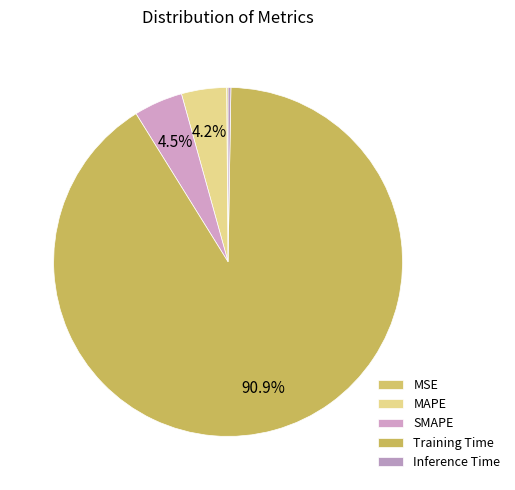

Is the sum of MSE and MAPE greater than half?

No